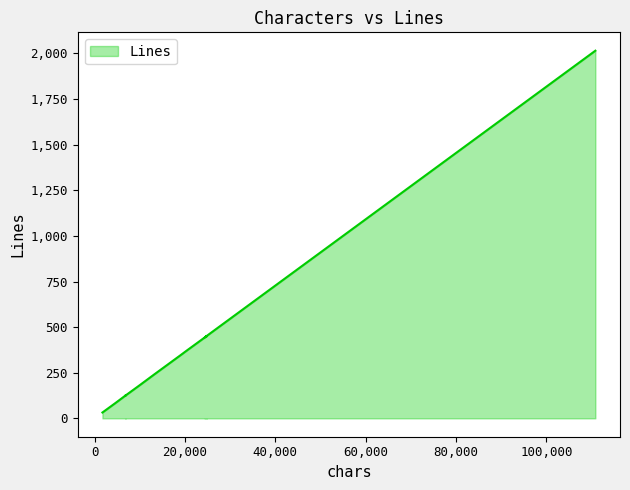

Where is the data nearest to the value 1023?

26992